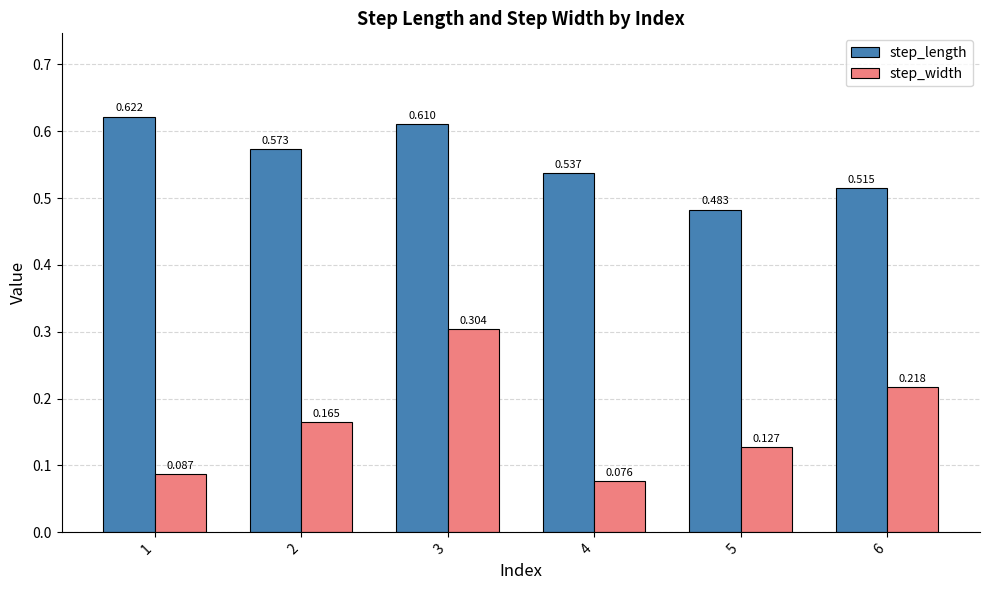

Which series has the widest spread of values?

step_width